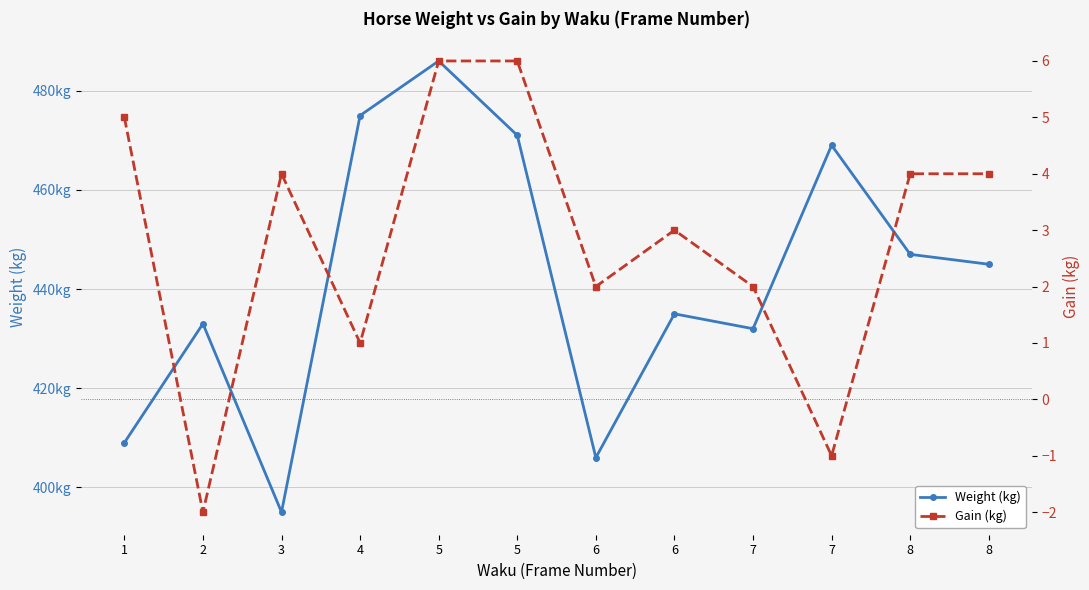

True or false: Weight (kg) and Gain (kg) intersect in this chart.

False